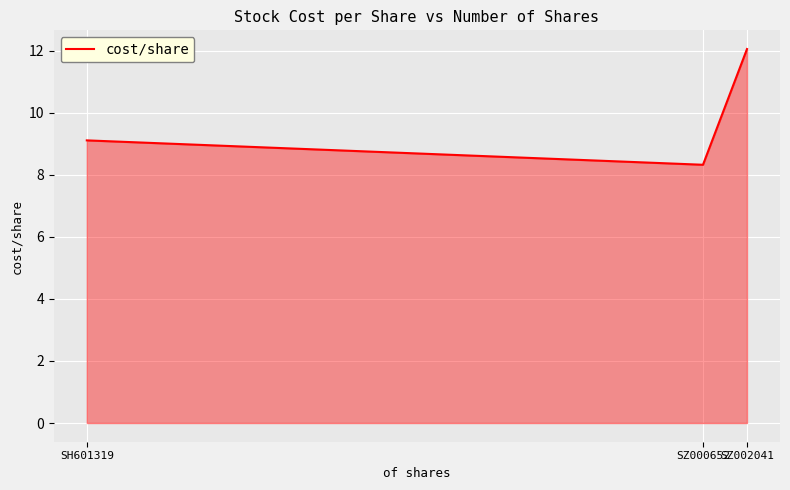

Which has a higher value, SZ002041 or SZ000652?

SZ002041